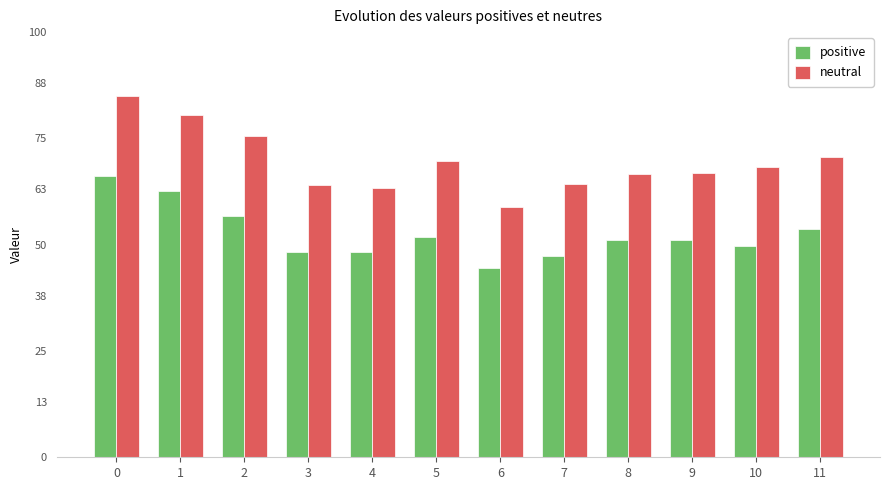

Rank the series at 3 from lowest to highest value.

positive, neutral